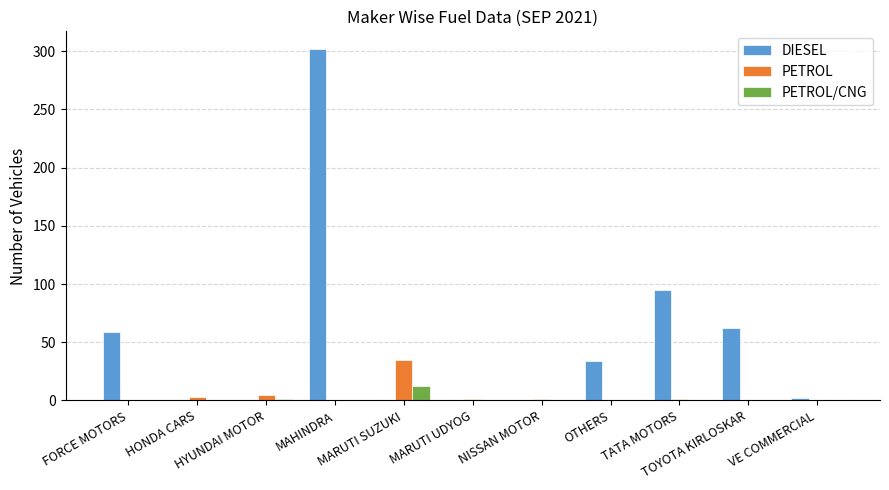

Is it true that PETROL/CNG equals 0 at FORCE MOTORS?

True